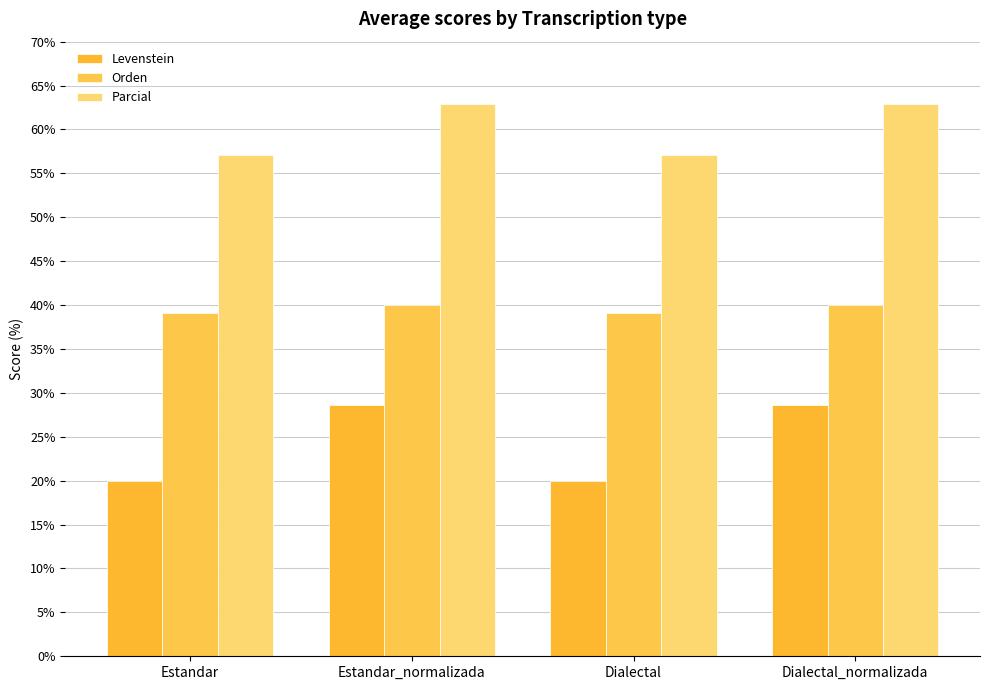

What are all the series names shown in the legend?

Levenstein, Orden, Parcial